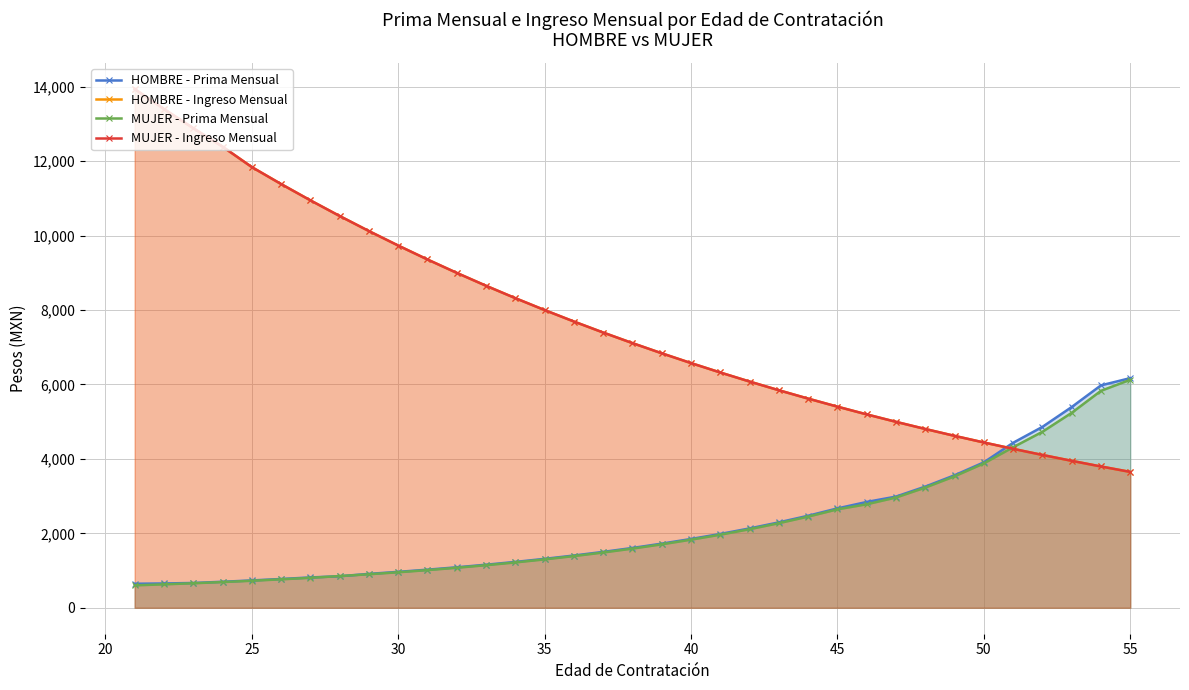

True or false: HOMBRE - Prima Mensual has more than 2 points higher than both neighbors.

False